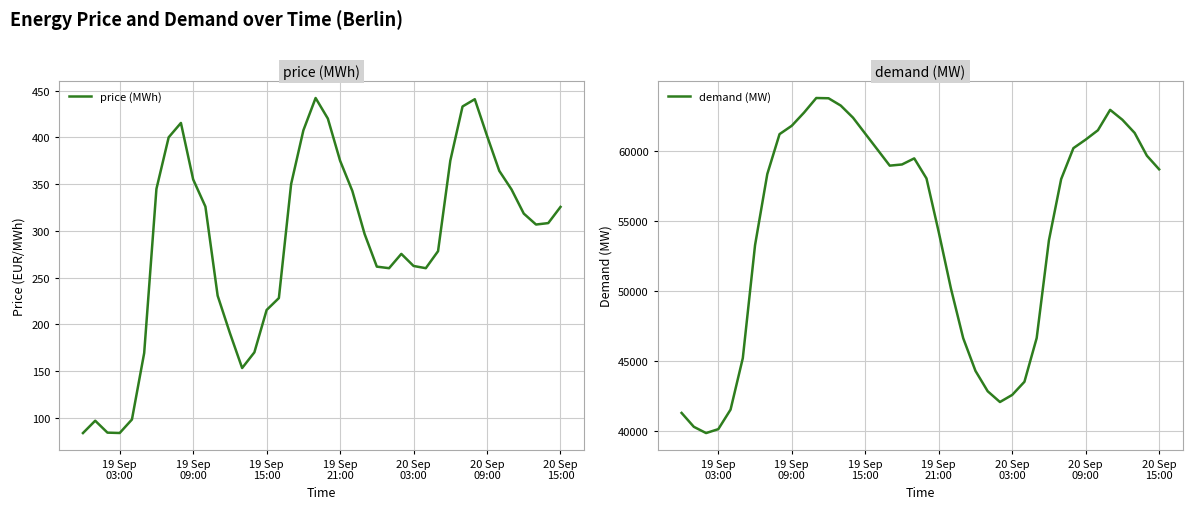

What is the lowest value of the demand (MW) series?

39841.5